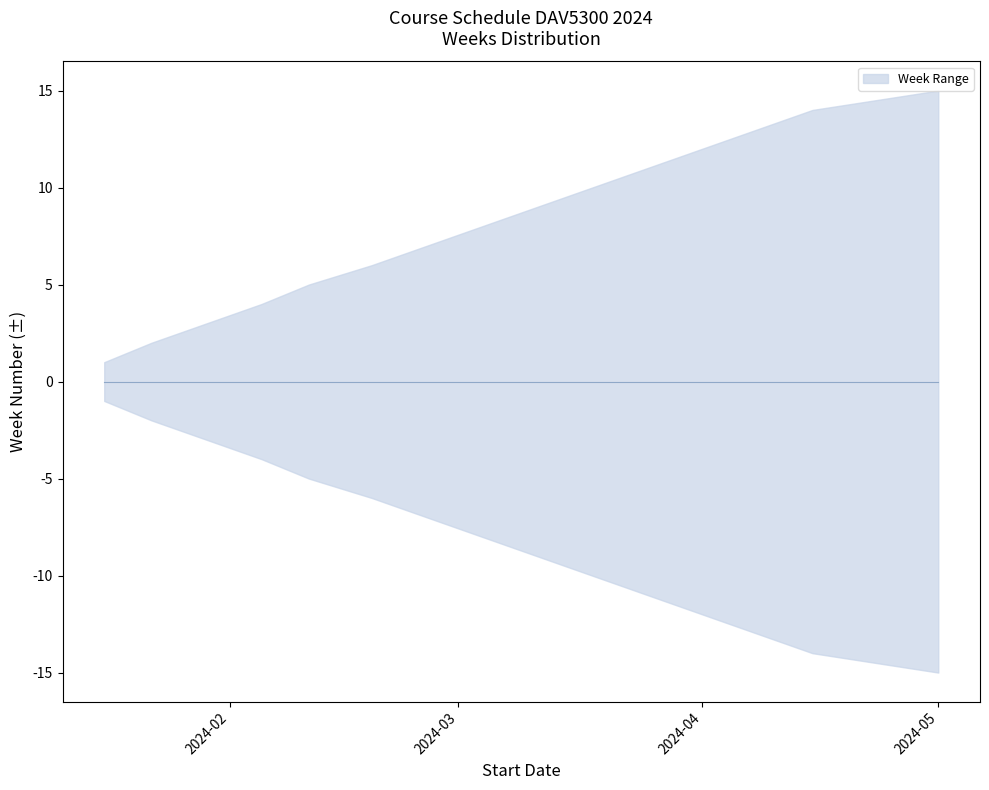

Reading left to right, what are all the values shown in this chart?

1	2	3	4	5	6	7	8	9	10	11	12	13	14	15